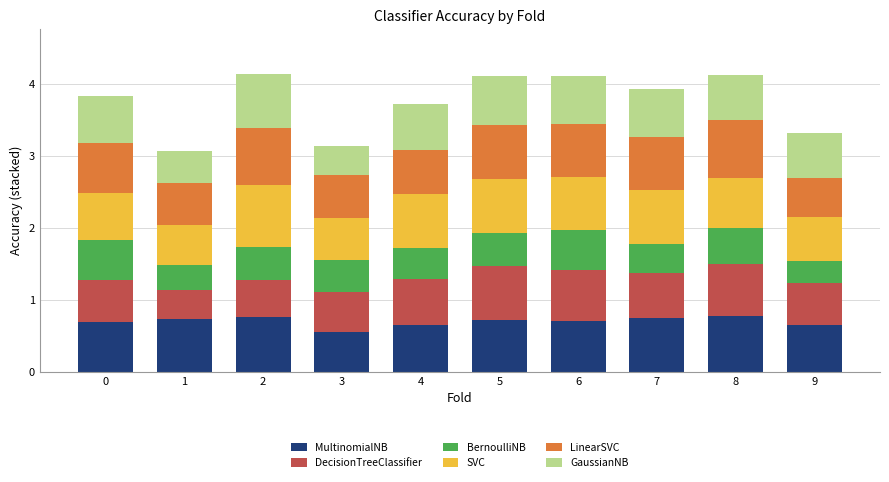

What is the sum of the MultinomialNB values at 2 and 7?

1.5